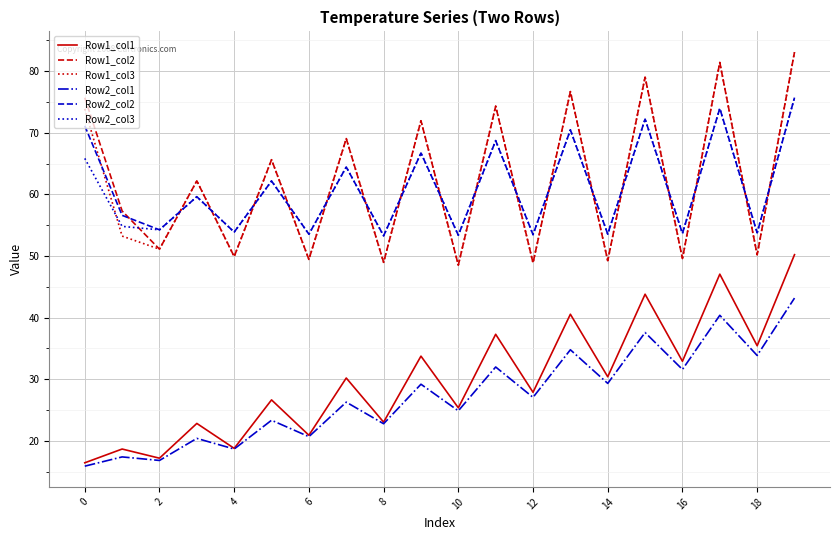

True or false: Row2_col1 and Row1_col2 intersect in this chart.

False